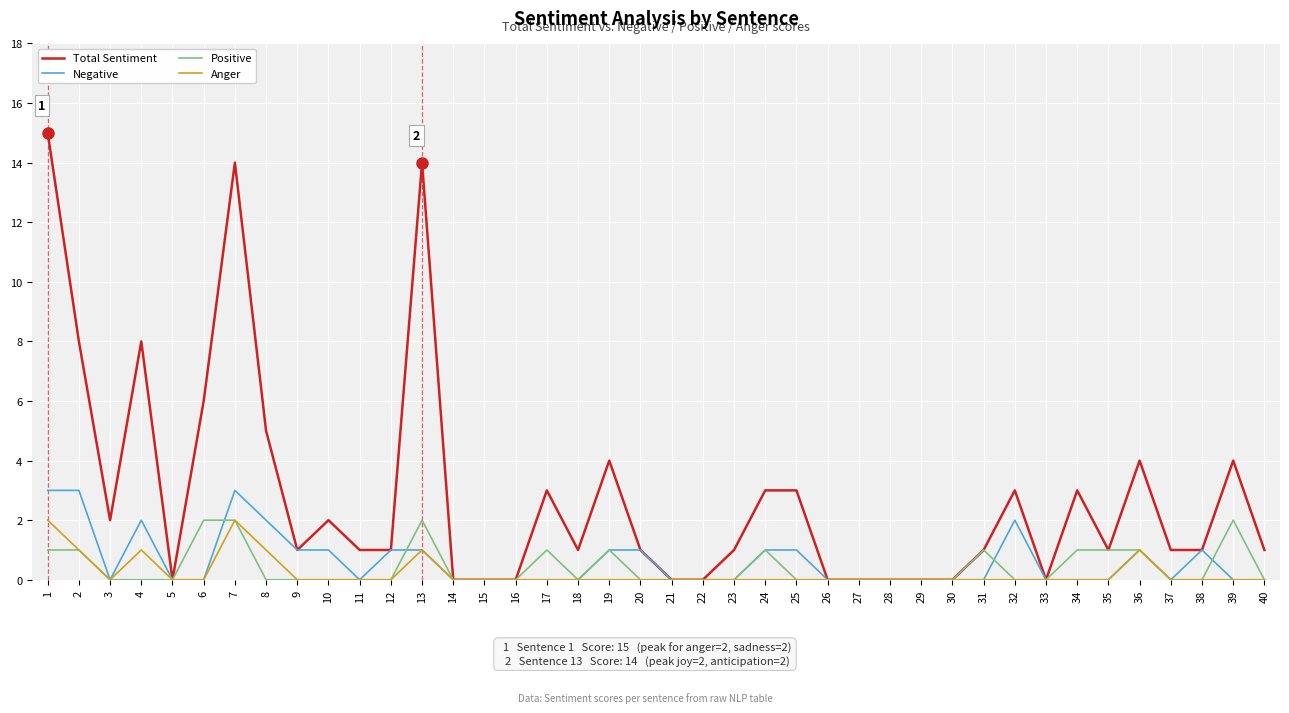

How many Positive values are between 0 and 1?

36